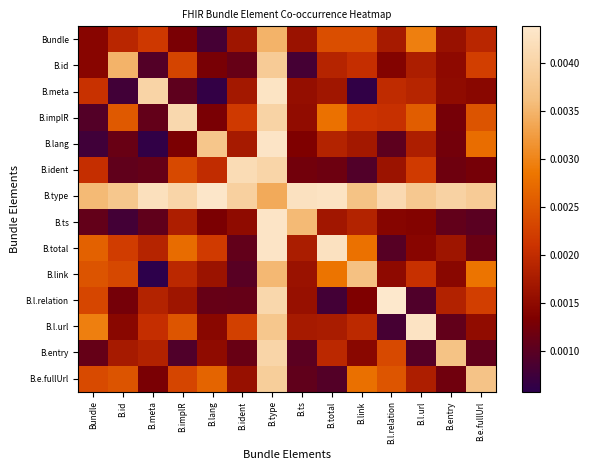

At how many categories does at least one series exceed 0?

14